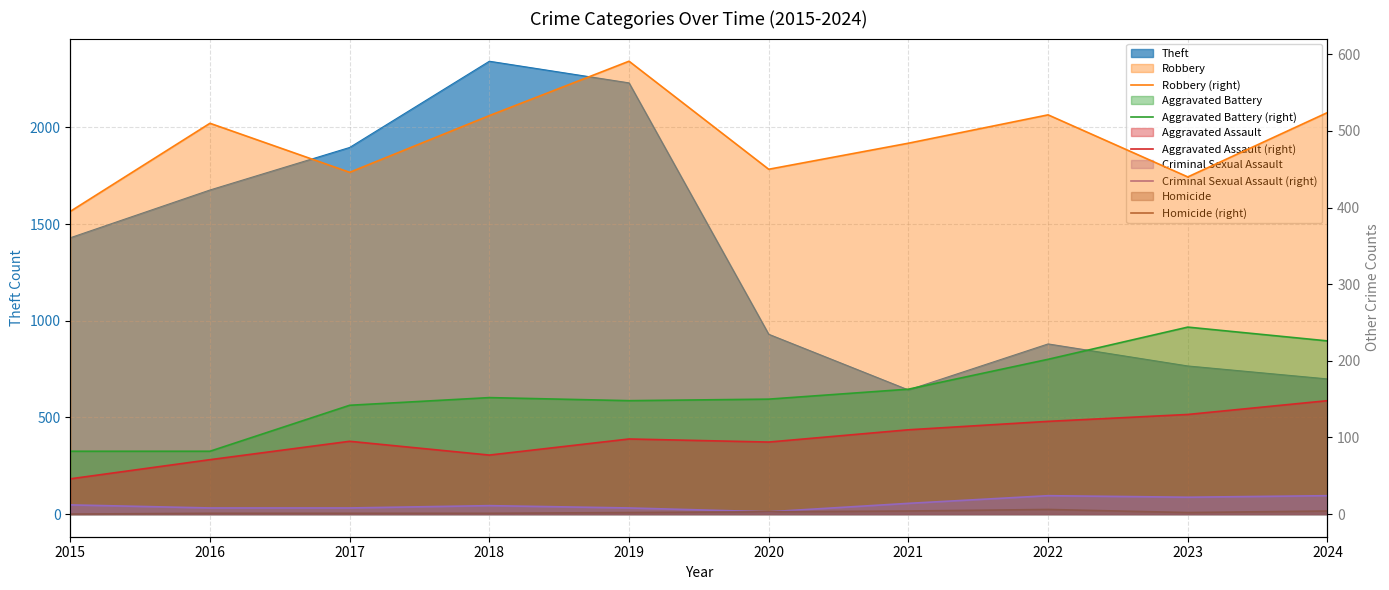

How many values in the Aggravated Battery (right) series exceed 152?

4